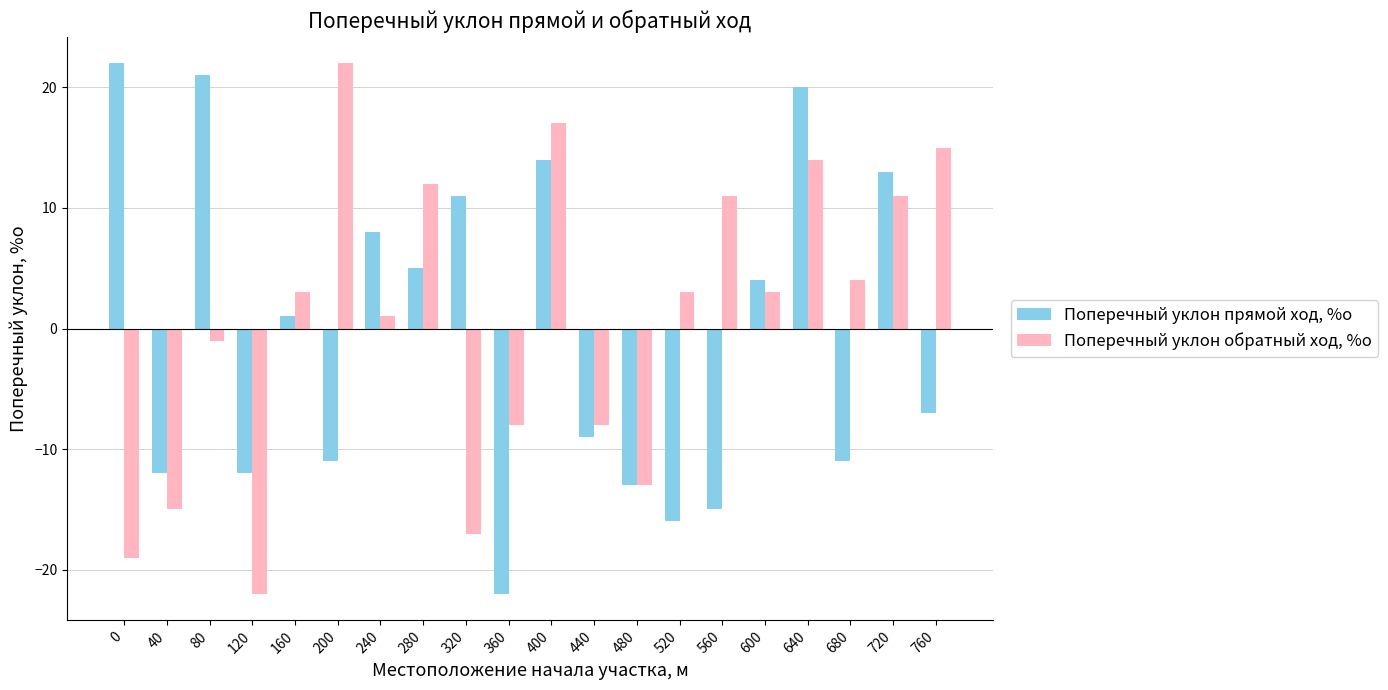

Is the value of Поперечный уклон прямой ход, %о at 240 greater than the value of Поперечный уклон обратный ход, %о at 0?

Yes